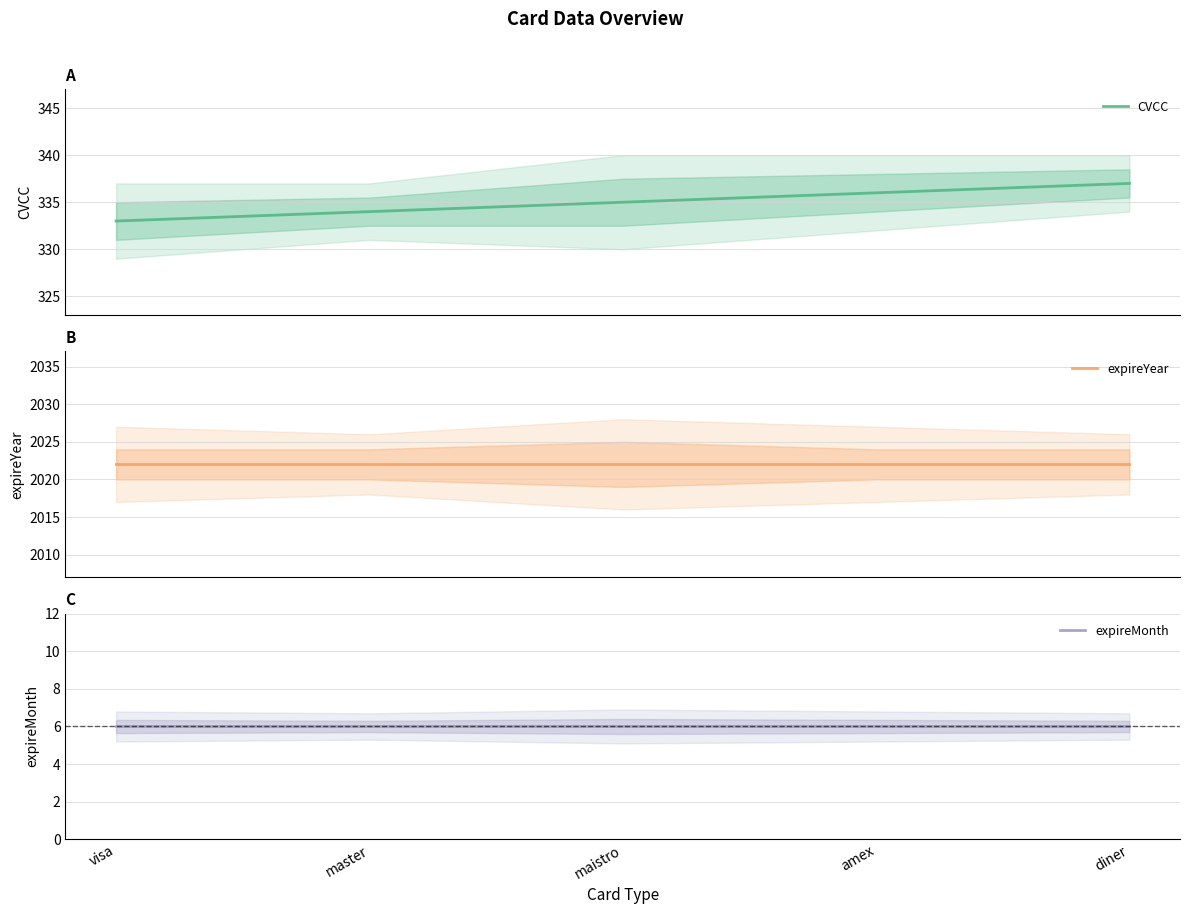

Reading left to right, extract all data points from this chart.

CVCC: 333	334	335	336	337
expireYear: 2022	2022	2022	2022	2022
expireMonth: 6	6	6	6	6